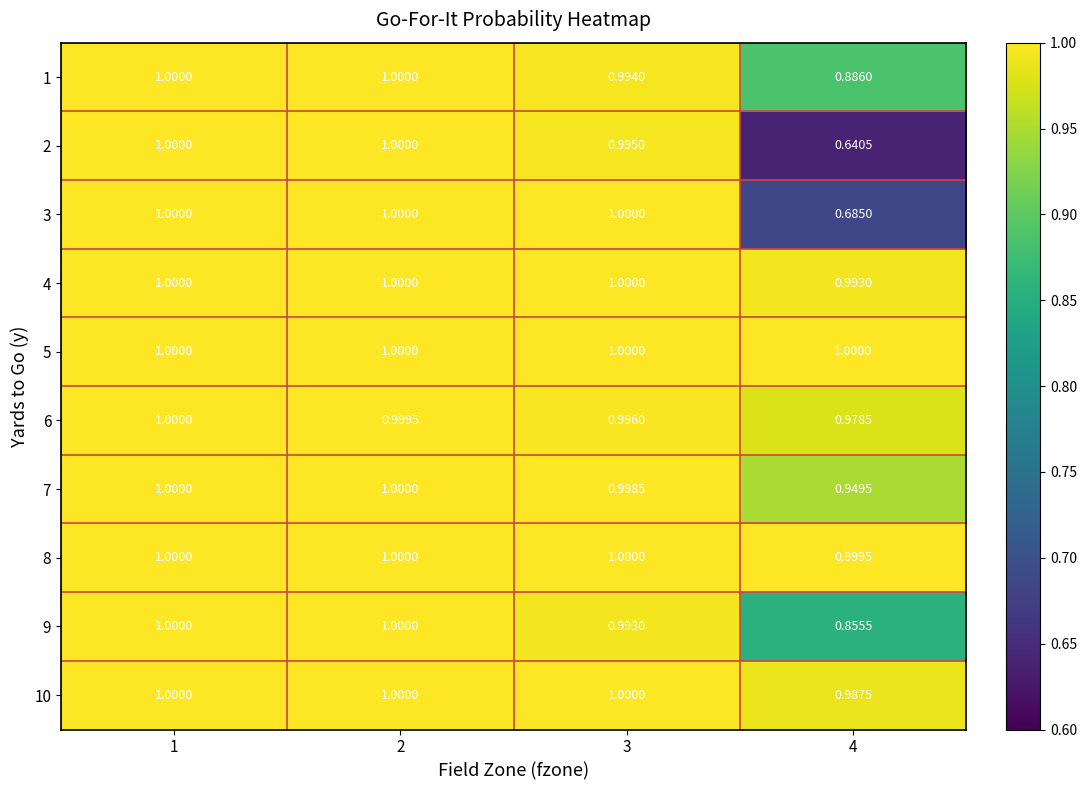

Is the value of 9 at 1 greater than the value of 7 at 4?

Yes